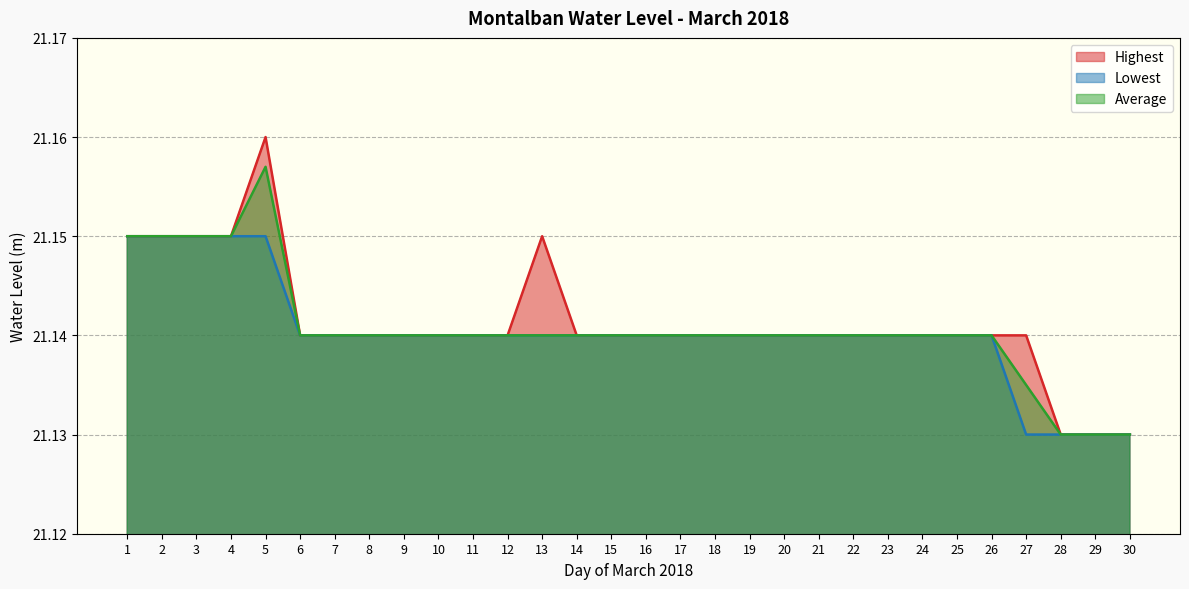

Is it true that Lowest equals 21.1 at 9?

True